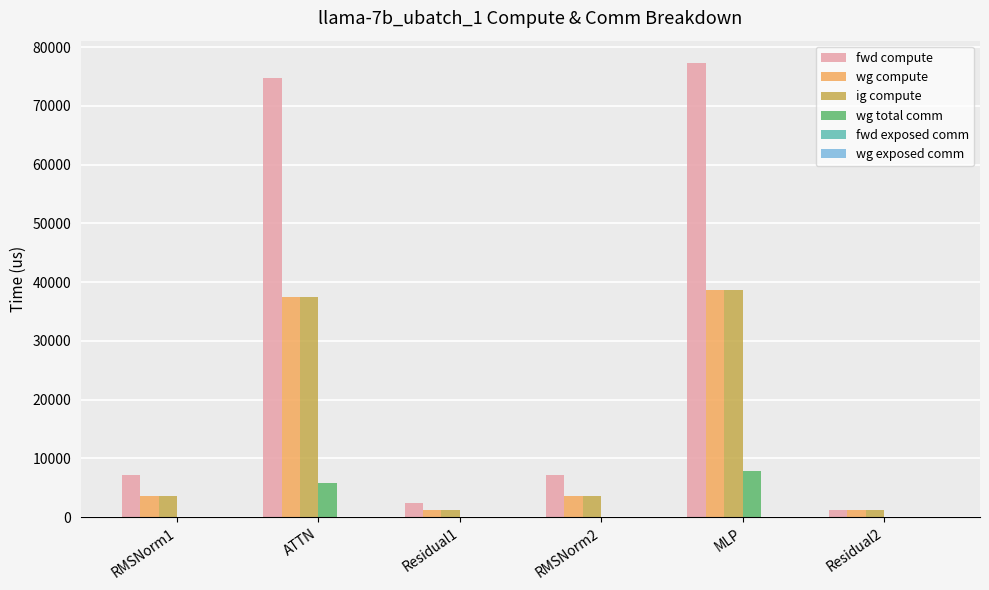

How many groups of bars are there?

6